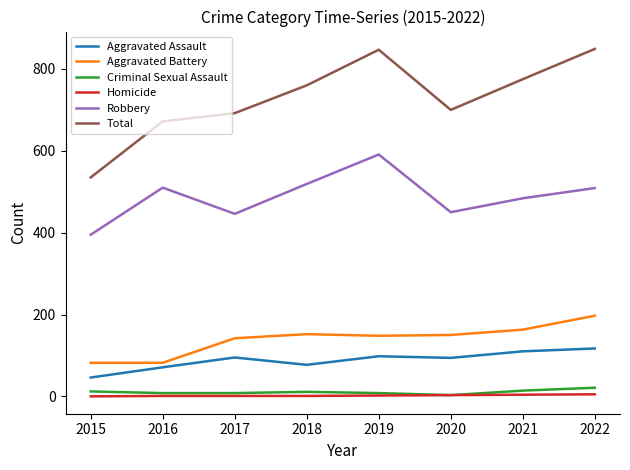

Which series changed the most between 2015 and 2018?

Total